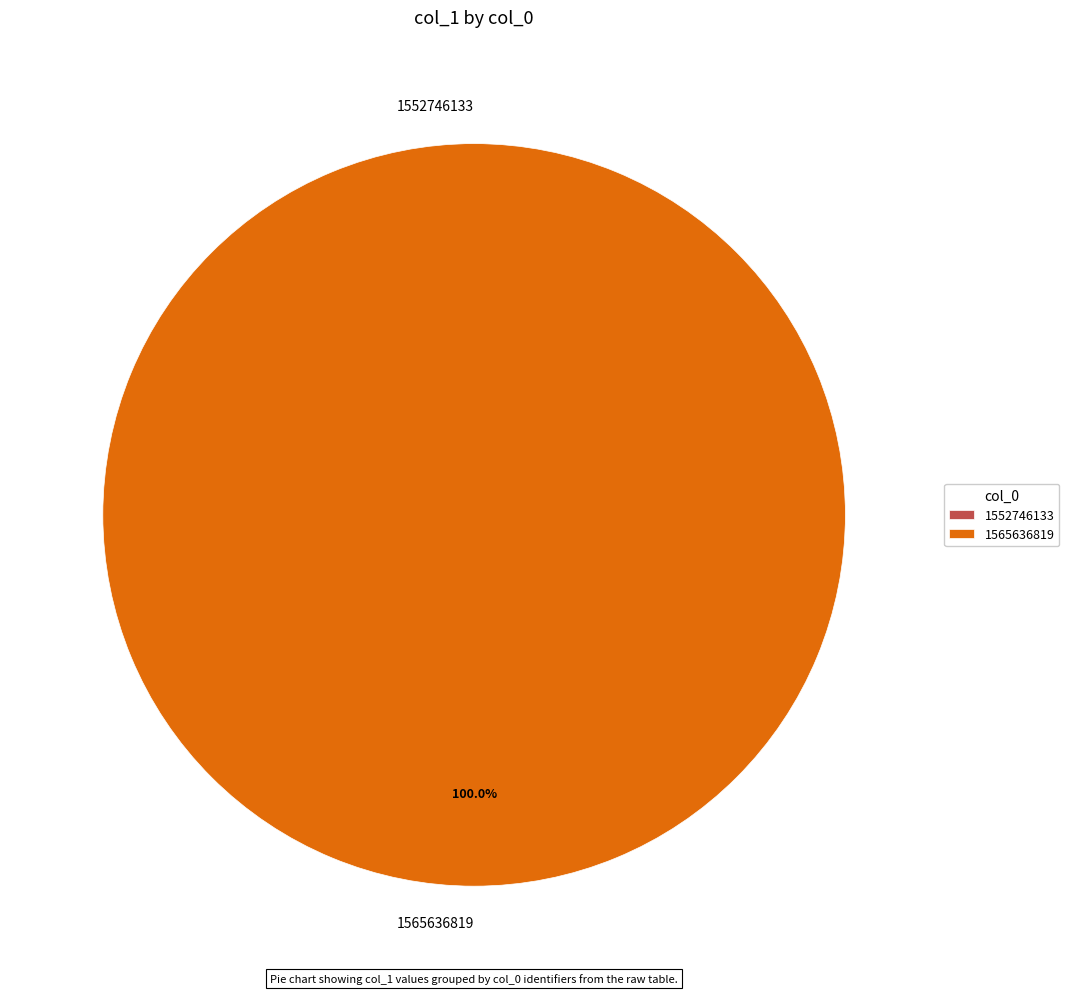

Count the number of slices in the pie.

2